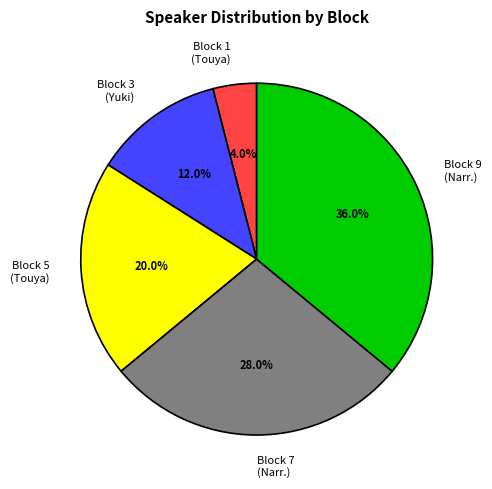

Which category has the smallest portion of the pie?

Block 1